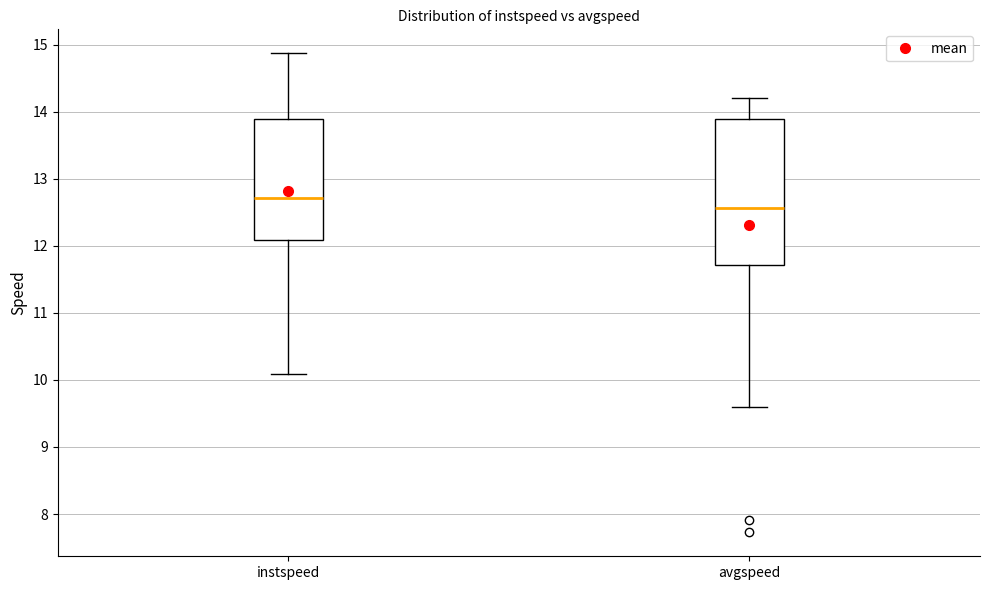

Where does the lower whisker of the box for instspeed end on the y-axis? The values are not printed on the chart, so give them approximately, as read against the axis.

10.1